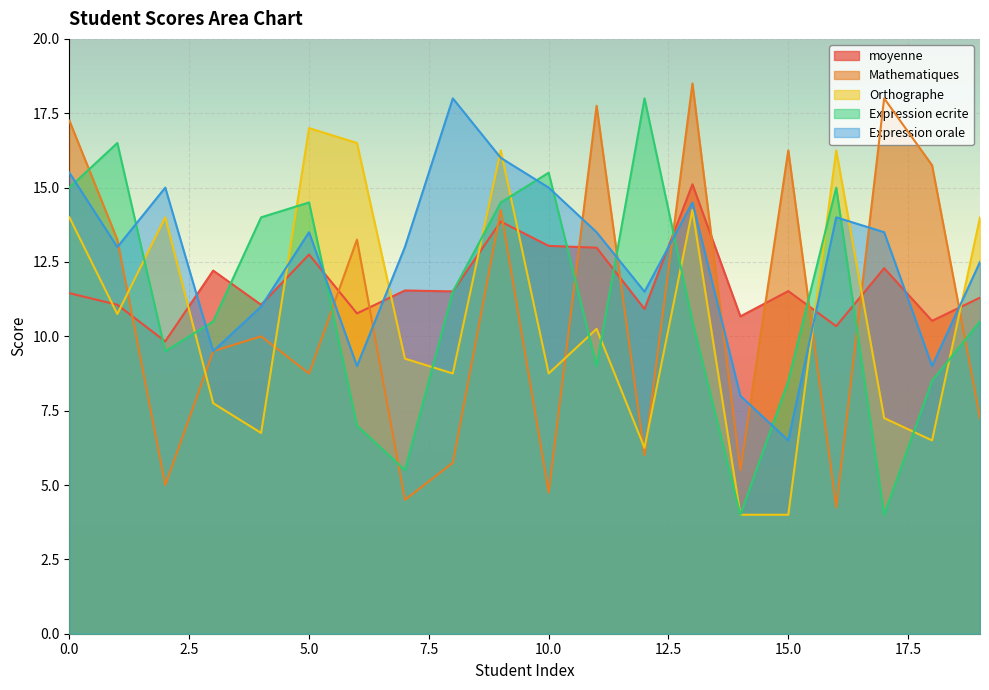

How many data points in moyenne are above 11?

14